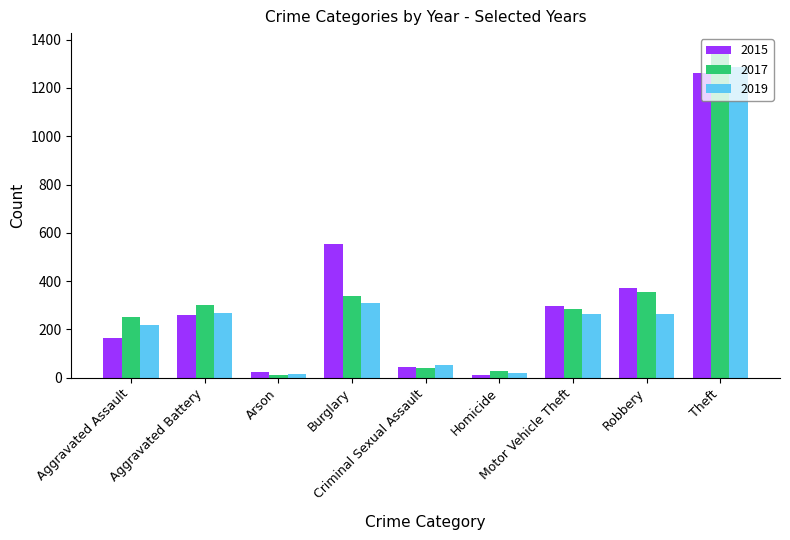

What is the lowest value of the 2019 series?

16